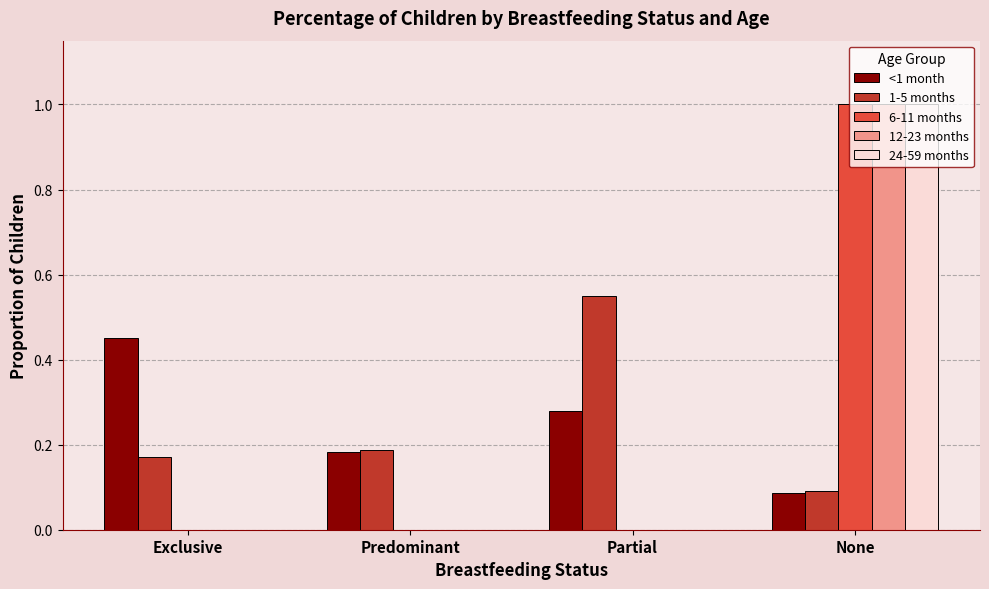

Is it true that <1 month equals 0.2 at Exclusive?

False